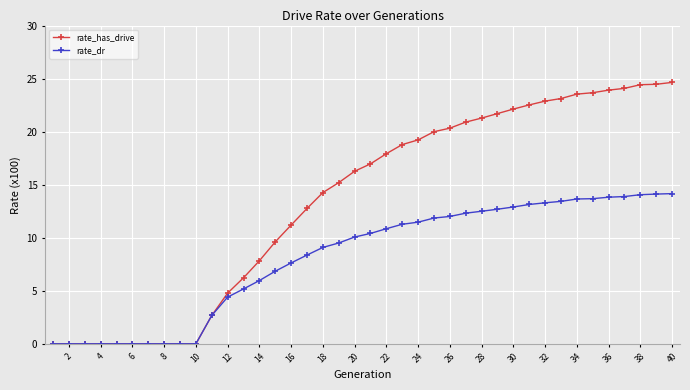

Which series has the widest spread of values?

rate_has_drive